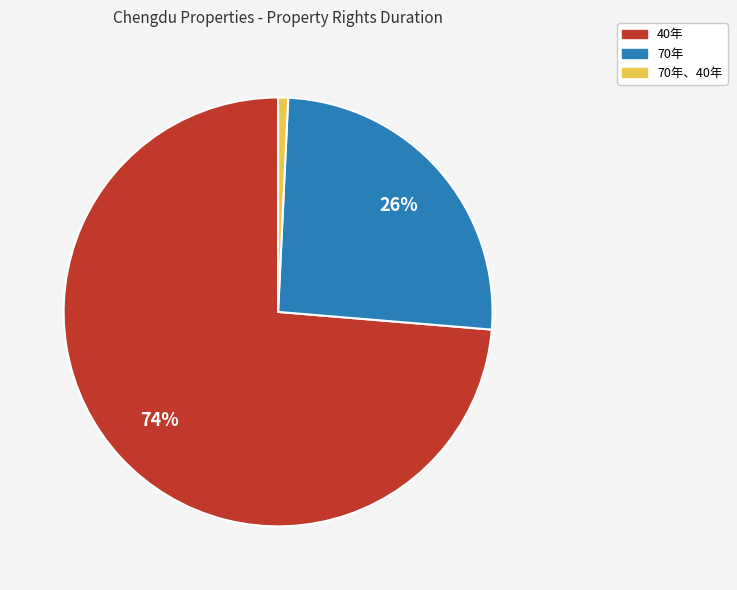

Does 70年 account for over 50% of the chart?

No